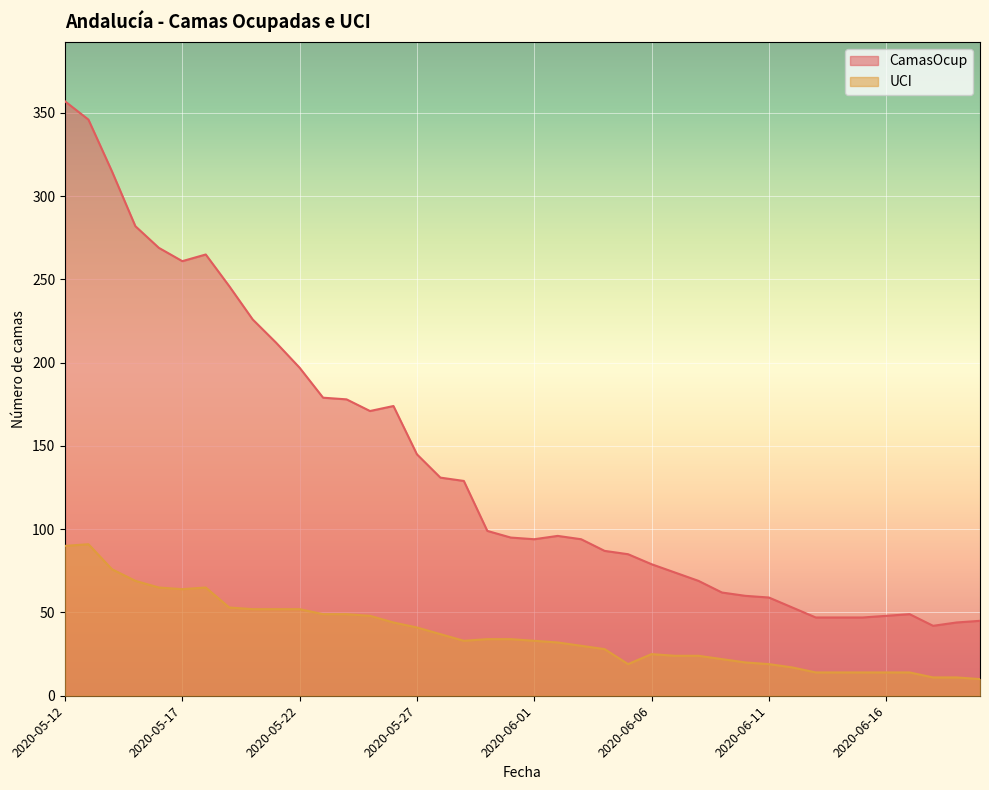

The value of UCI at 2020-05-21 is 26. True or false?

False